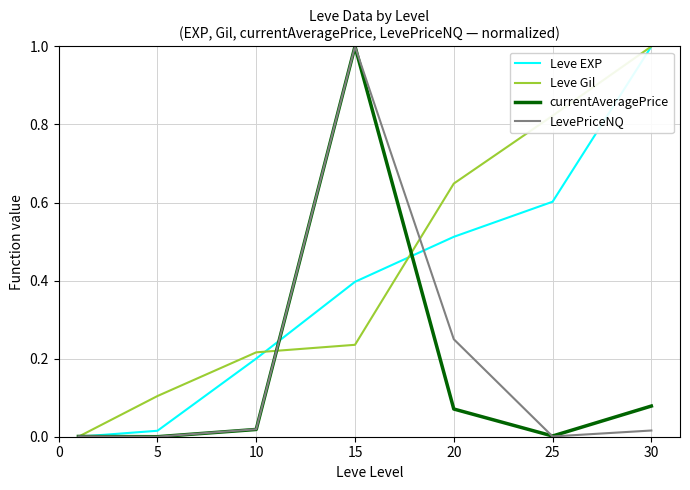

Which series has the largest total across all categories?

Leve Gil